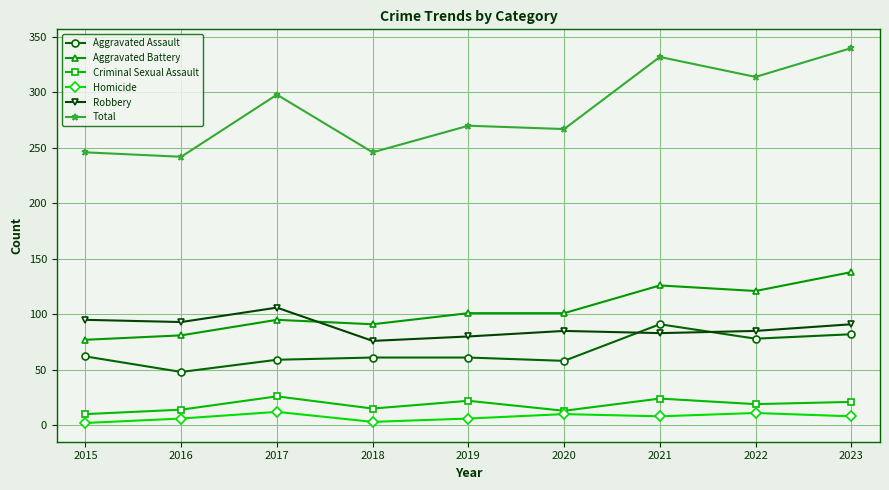

What are all the series names shown in the legend?

Aggravated Assault, Aggravated Battery, Criminal Sexual Assault, Homicide, Robbery, Total